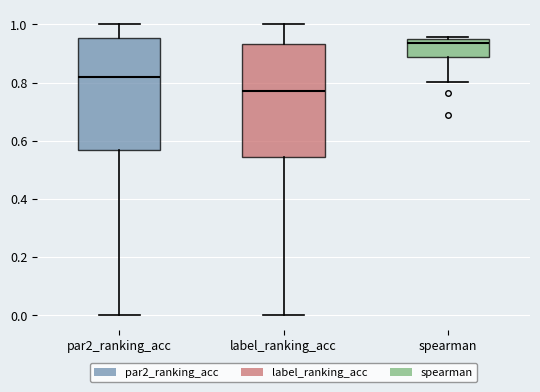

Reading left to right, read every box against the y-axis: the position of its median line, the range the box covers, and the ends of its whiskers. The values are not printed on the chart, so give them approximately, as read against the axis.

par2_ranking_acc: median 0.82, box 0.56 to 0.96, whiskers 0.00 to 1.00
label_ranking_acc: median 0.78, box 0.54 to 0.94, whiskers 0.00 to 1.00
spearman: median 0.94 (just below the box's upper edge), box 0.88 to 0.94, whiskers 0.80 to 0.96